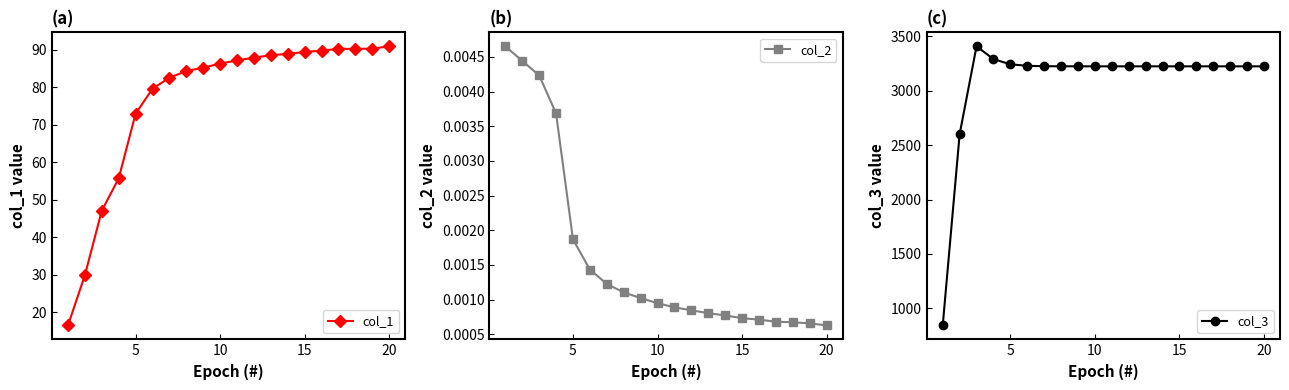

True or false: col_1 has more than 0 points higher than both neighbors.

True